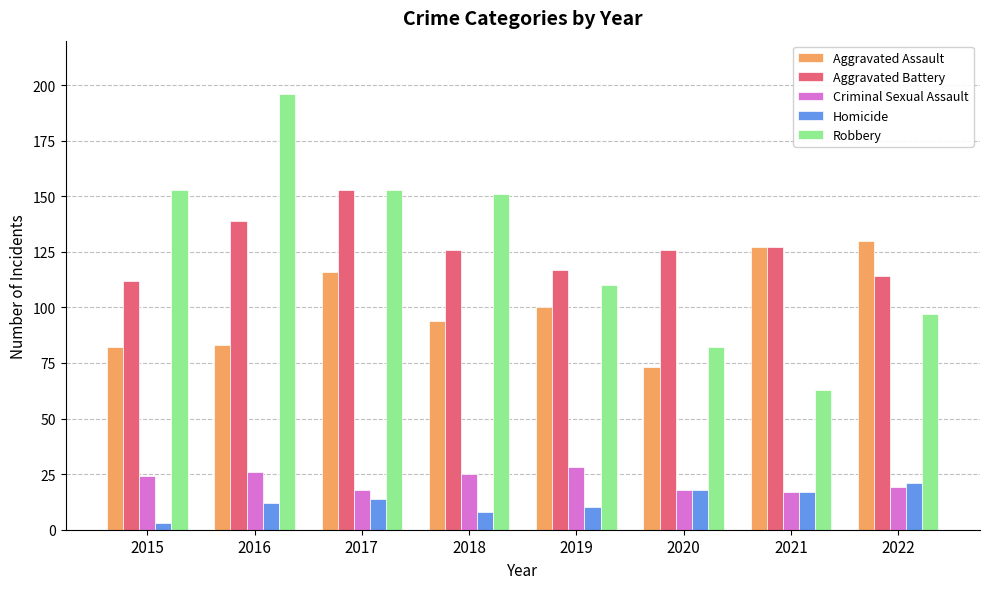

What is the spread (max minus min) of values at 2016?

184